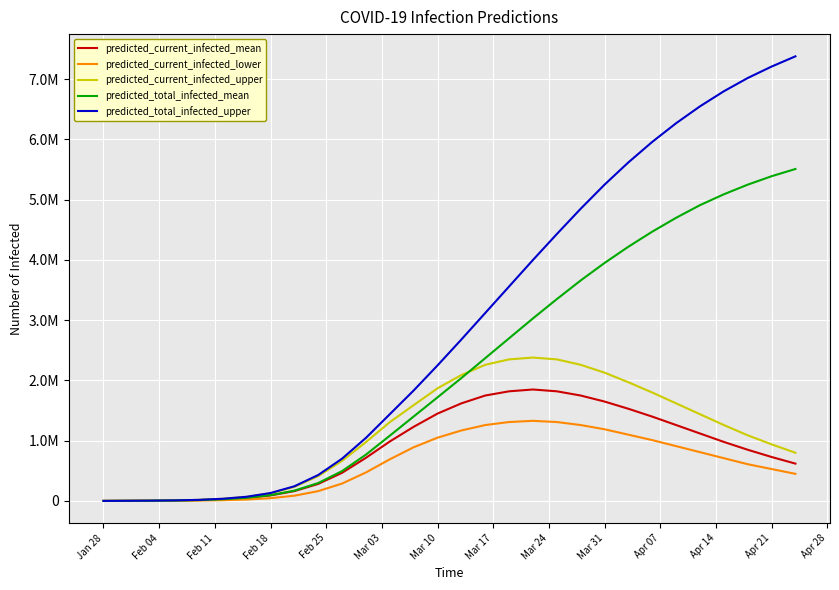

True or false: predicted_total_infected_upper has more than 1 points higher than both neighbors.

False